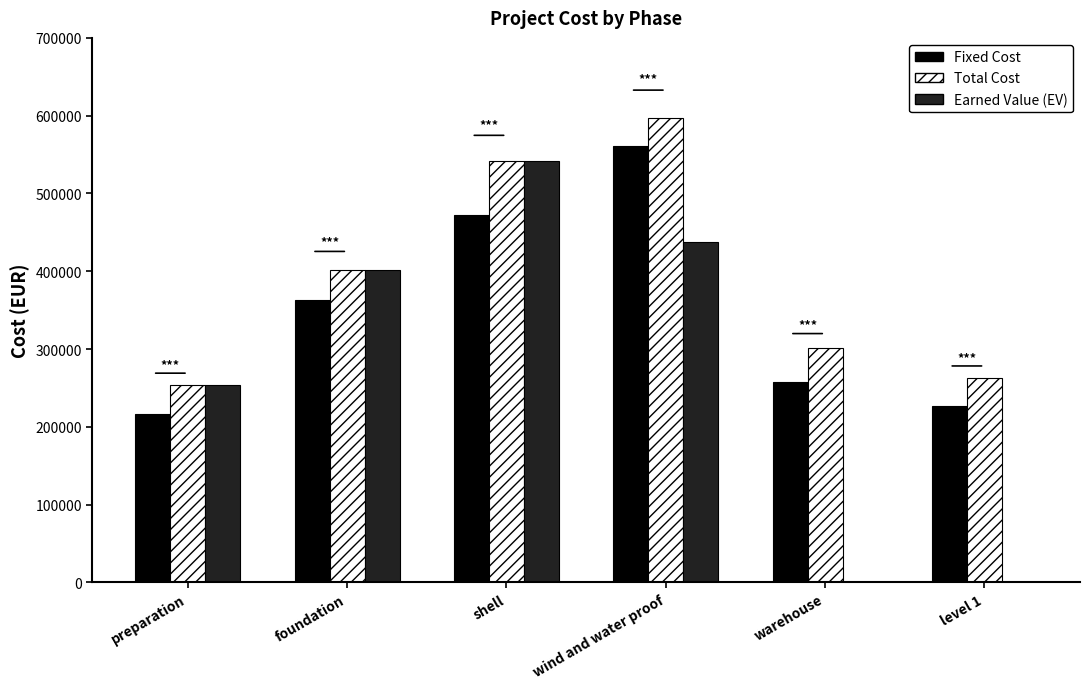

What is the greatest value displayed?

597047.4